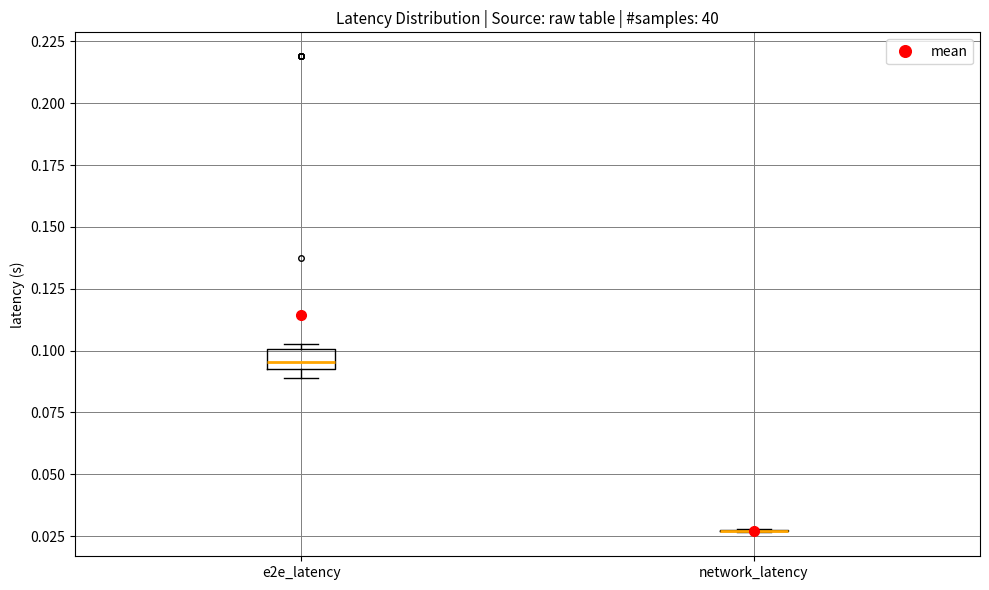

Reading left to right, transcribe this box plot: for each box, give where its median line is, the range the box spans, and where its two whiskers end, as read against the y-axis. The values are not printed on the chart, so give them approximately, as read against the axis.

e2e_latency: median 0.095 (inside the box), box 0.095 to 0.100, whiskers 0.090 to 0.100 (just above the box's upper edge)
network_latency: box collapsed to a line at 0.025, whiskers 0.025 to 0.030